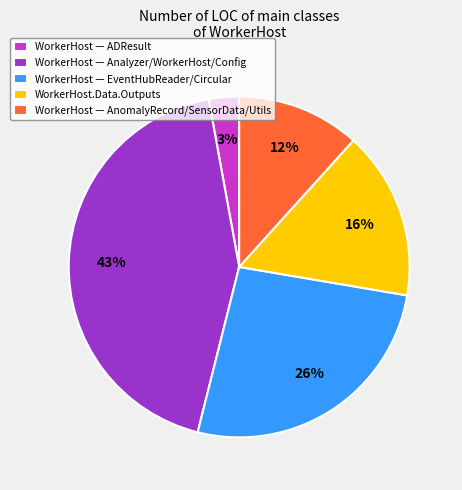

Is there any slice that represents more than half of the pie?

No